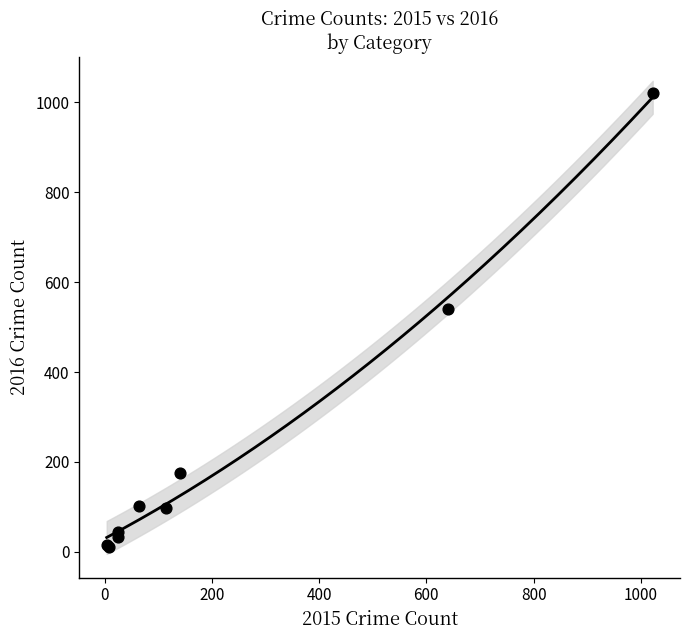

What Y value in the scatter plot is closest to 515?

540